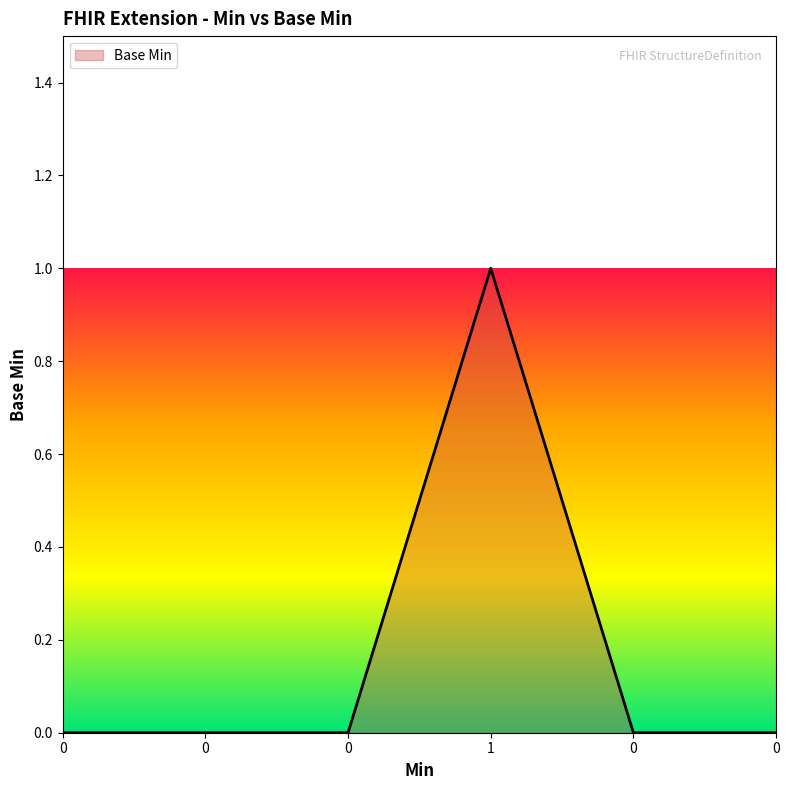

Does the chart display data point markers on the line(s)?

No